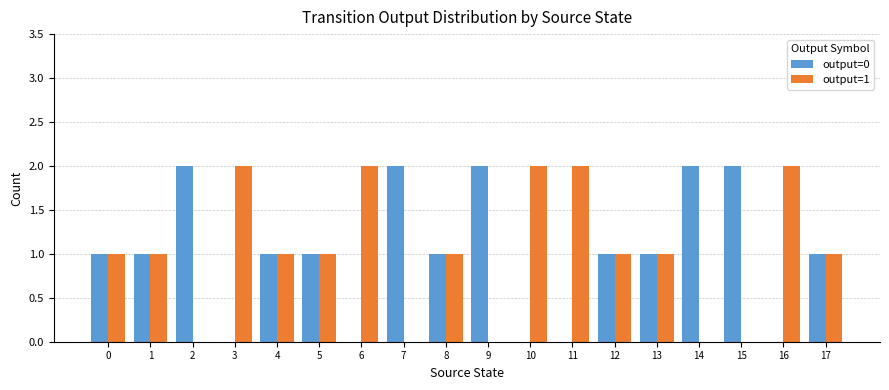

How many groups of bars are there?

18